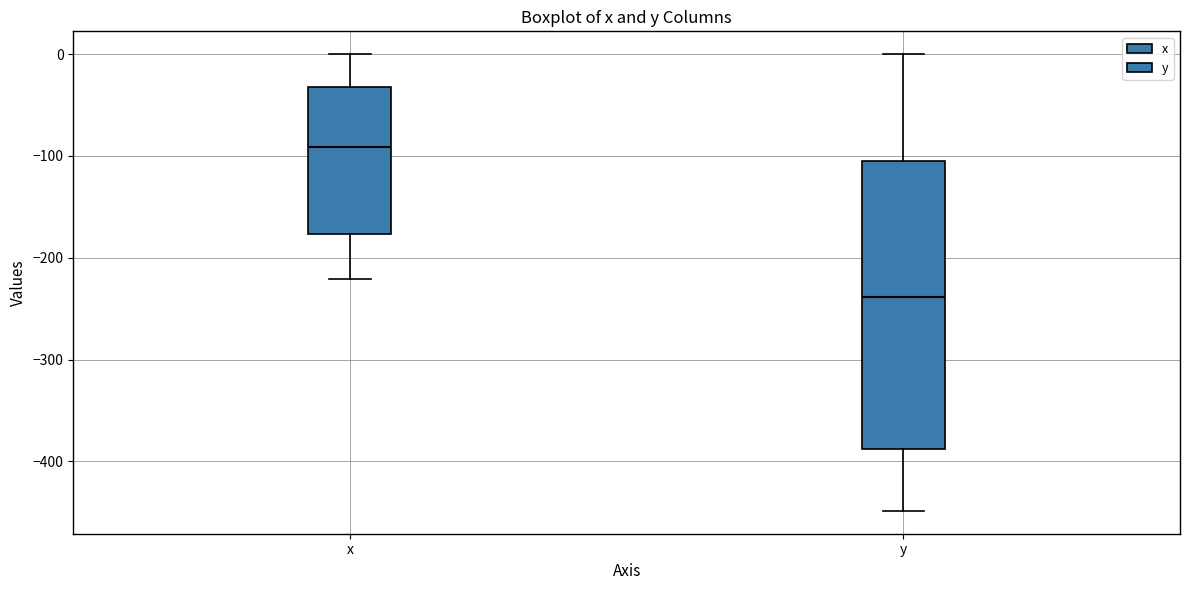

Which box has the highest median line?

x